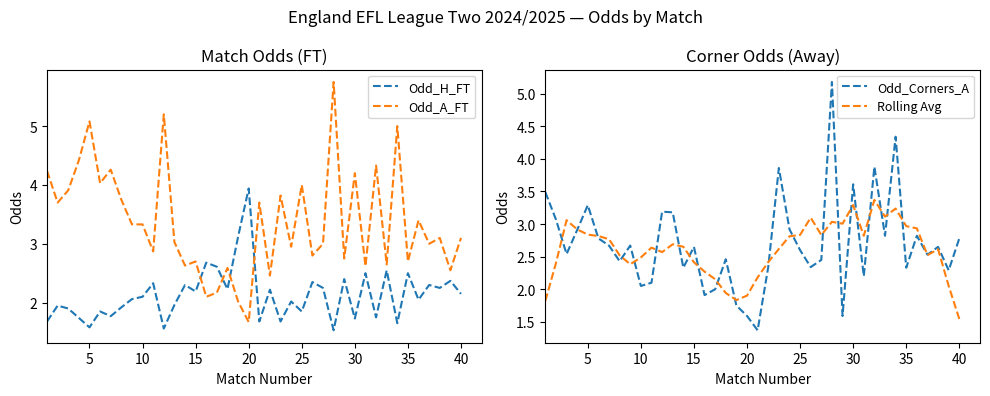

Which series has the largest total across all categories?

Odd_A_FT